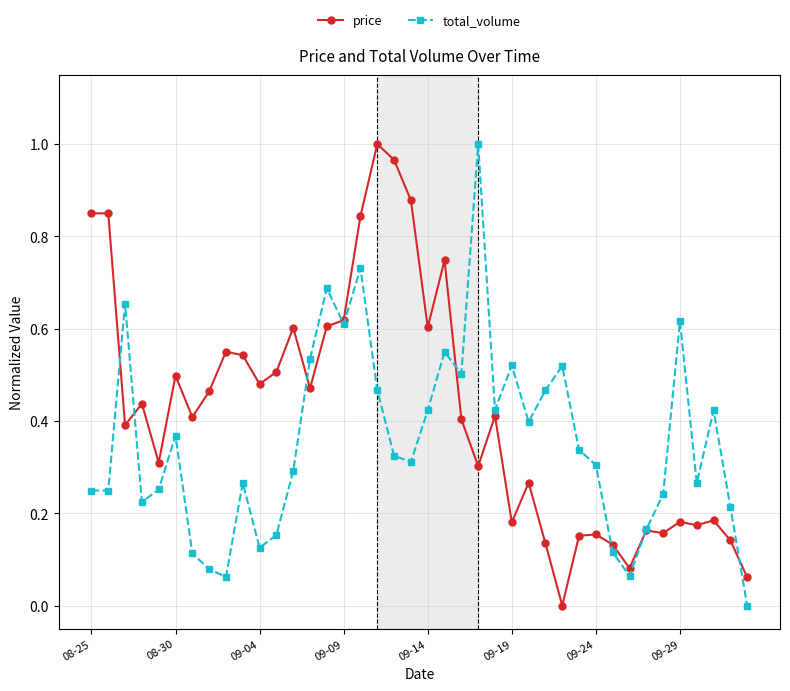

List the series in order of their overall mean, lowest first.

total_volume, price